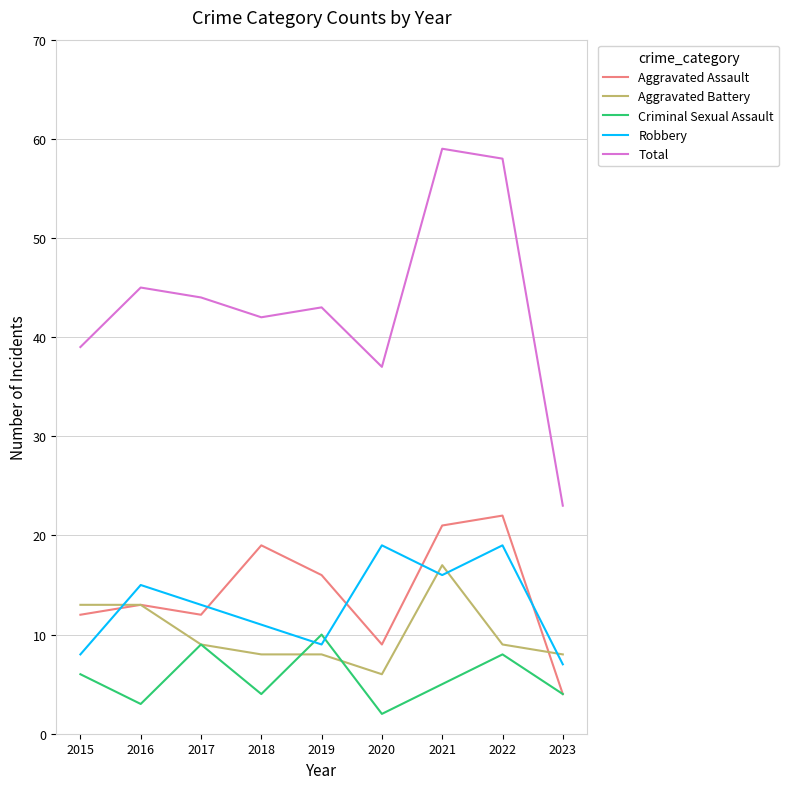

What is the difference between the maximum and minimum values in the Total series?

36